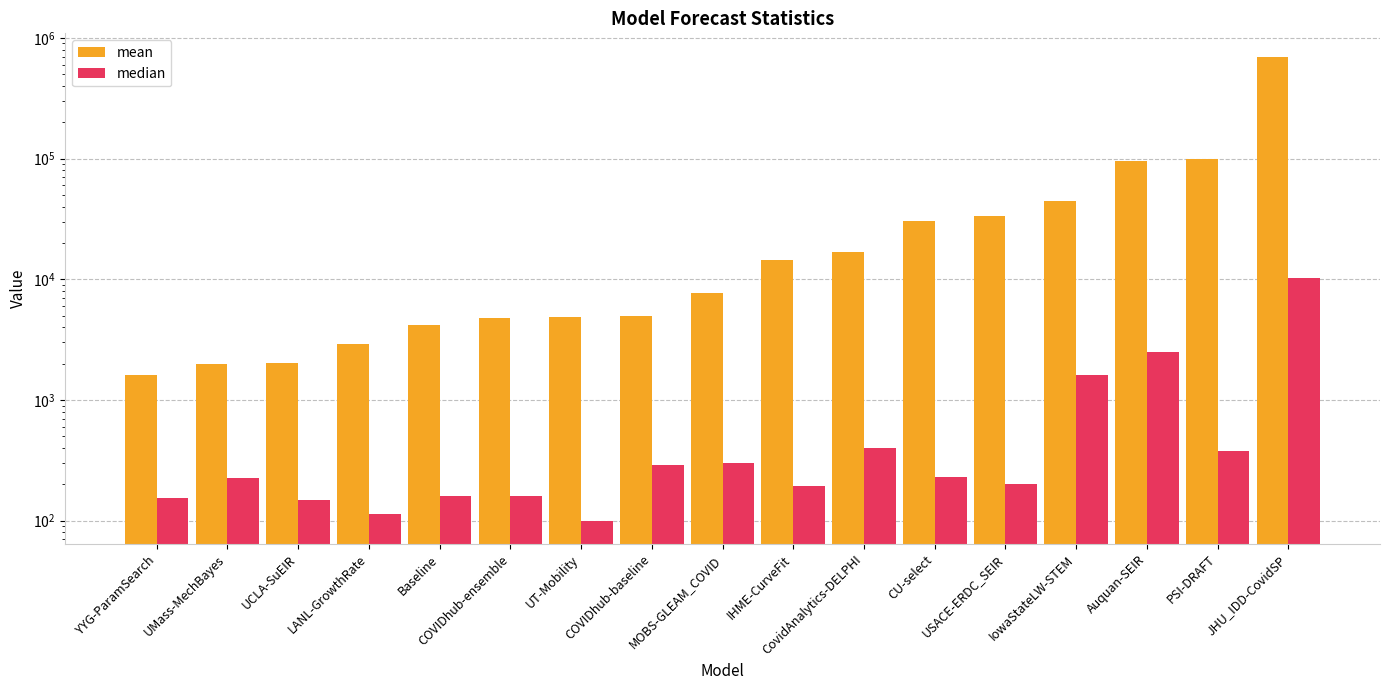

What are all the series names shown in the legend?

mean, median